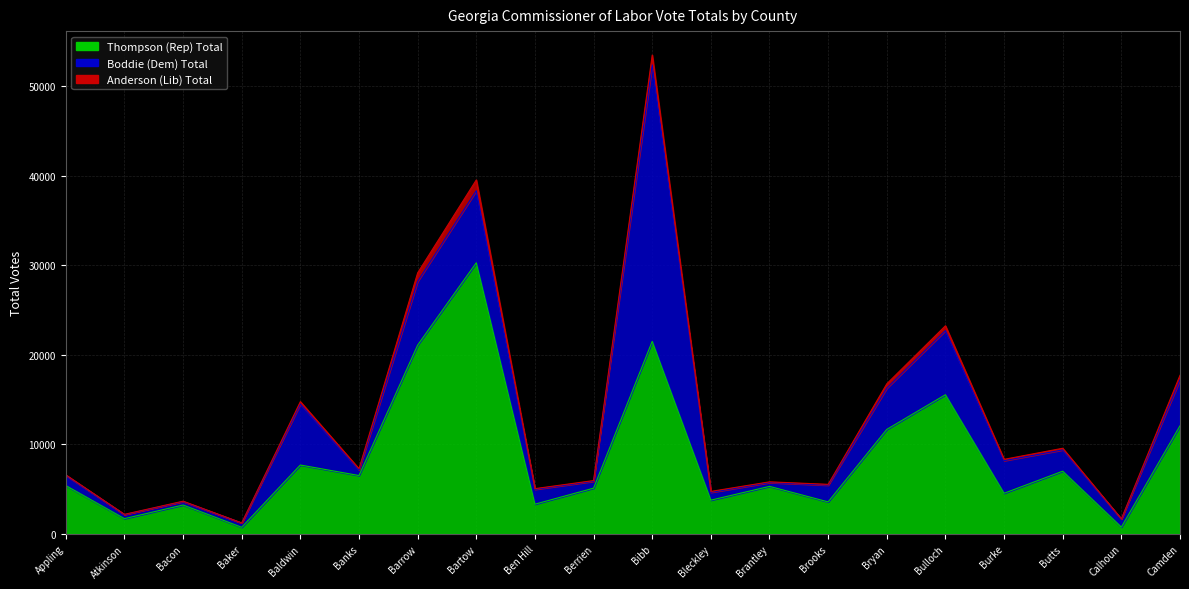

List the labels in order of Anderson (Lib) Total value, smallest first.

Baker, Calhoun, Atkinson, Bacon, Appling, Ben Hill, Berrien, Brantley, Brooks, Bleckley, Banks, Burke, Butts, Baldwin, Bryan, Camden, Bulloch, Barrow, Bibb, Bartow